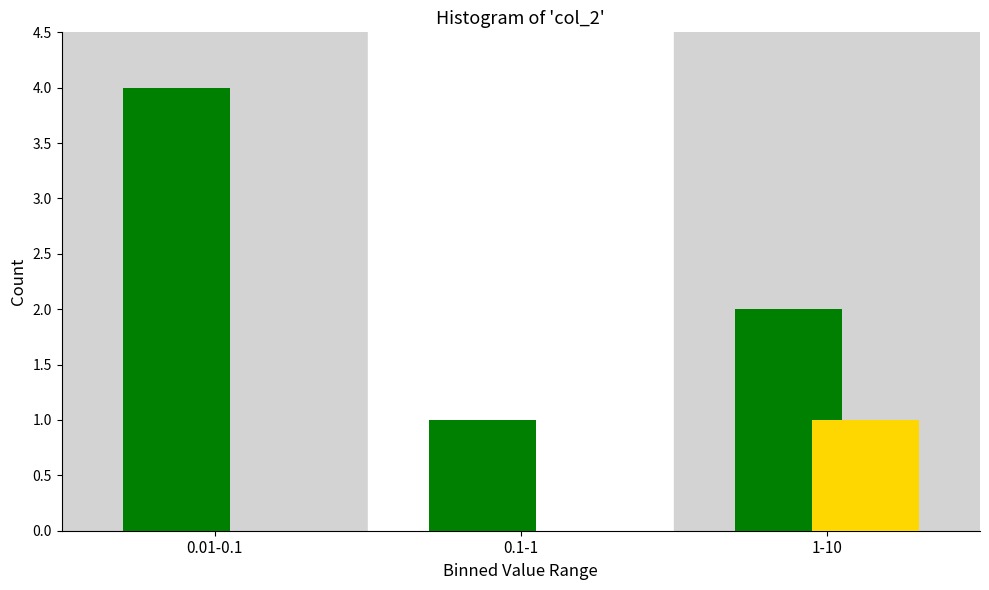

At which category is the sum across all series the highest?

0.01-0.1